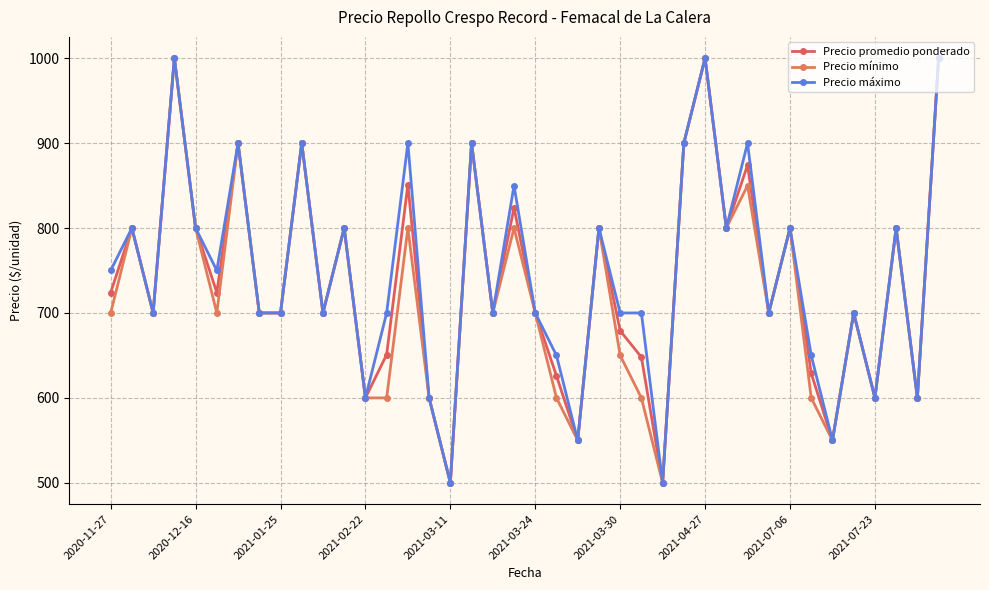

How many lines are shown in the chart?

3